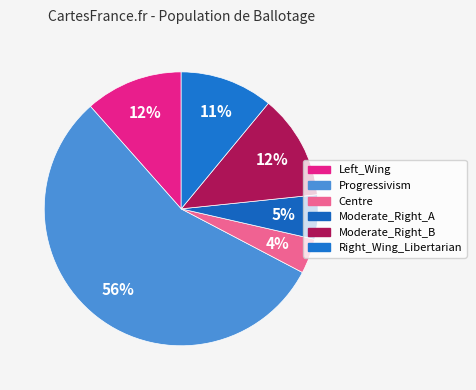

What is the smallest slice in the pie chart?

Centre